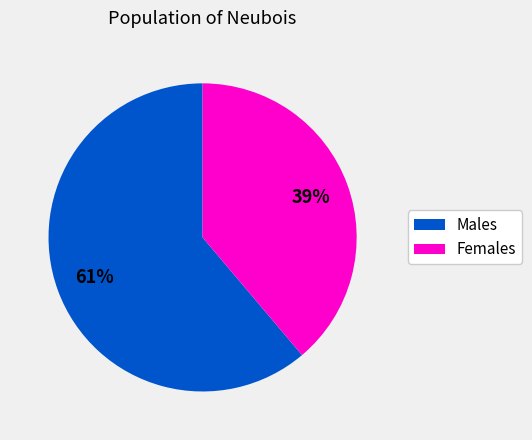

To the nearest percent, what is the average slice percentage?

50%